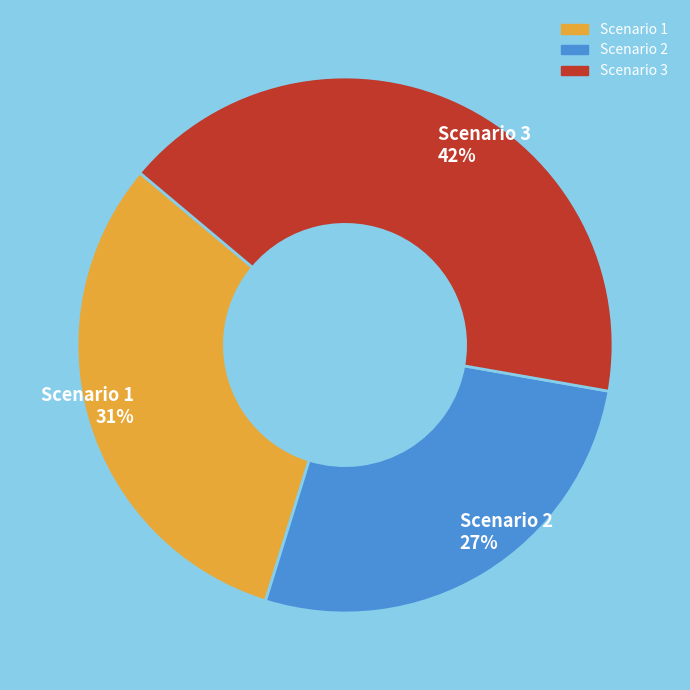

To the nearest percent, what portion does Scenario 3 represent?

42%